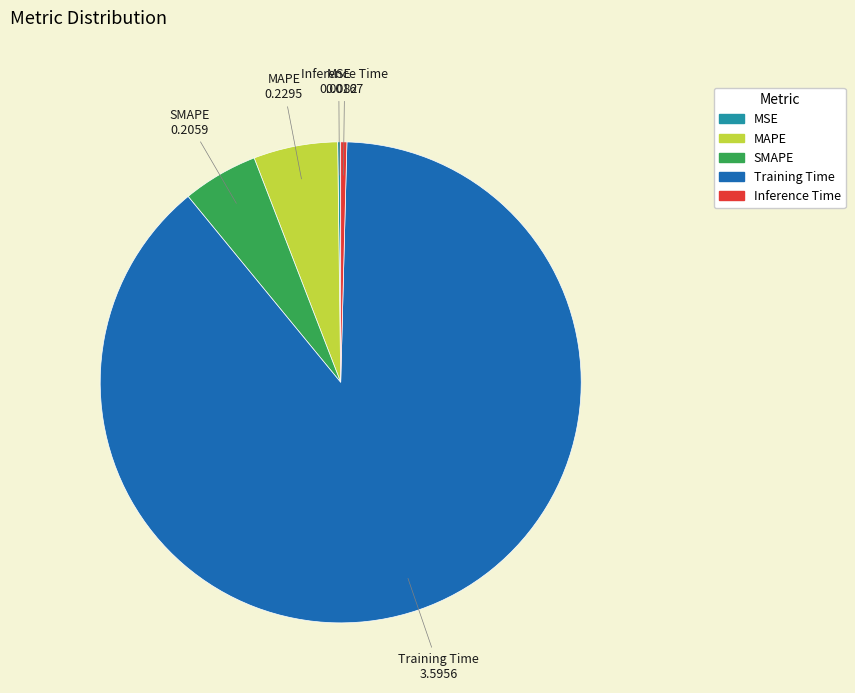

What is the largest slice in the pie chart?

Training Time